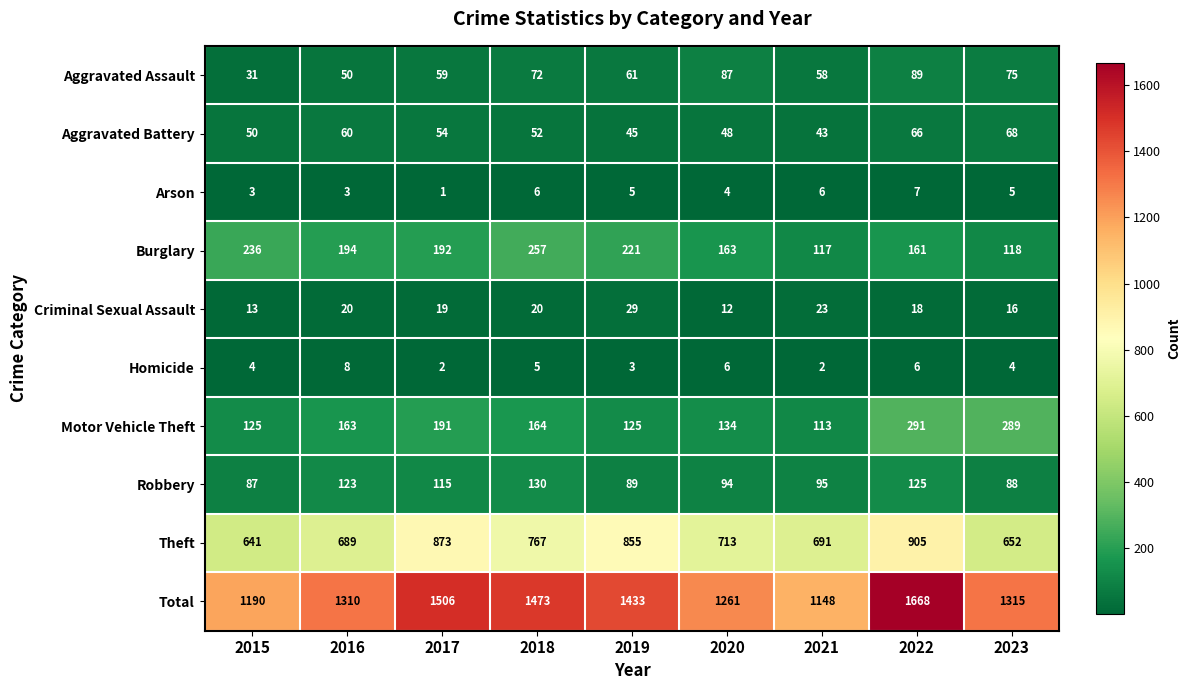

The Motor Vehicle Theft series shows 289 at 2023. True or false?

True